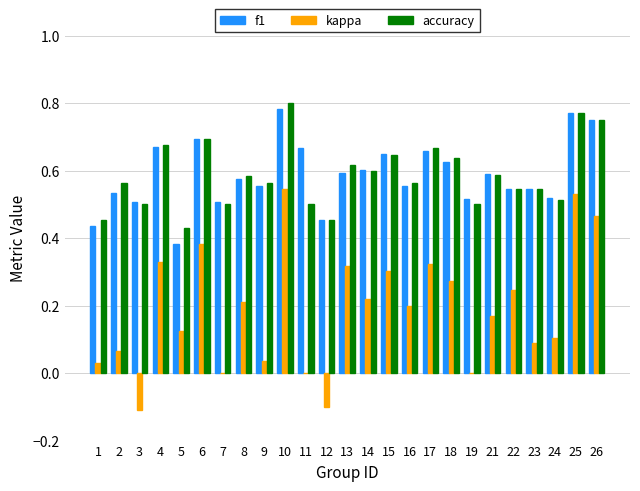

What is the sum of all accuracy values?

14.7